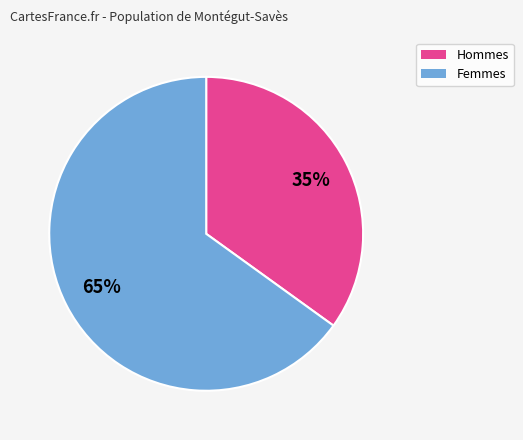

Is there a majority slice in this chart?

Yes